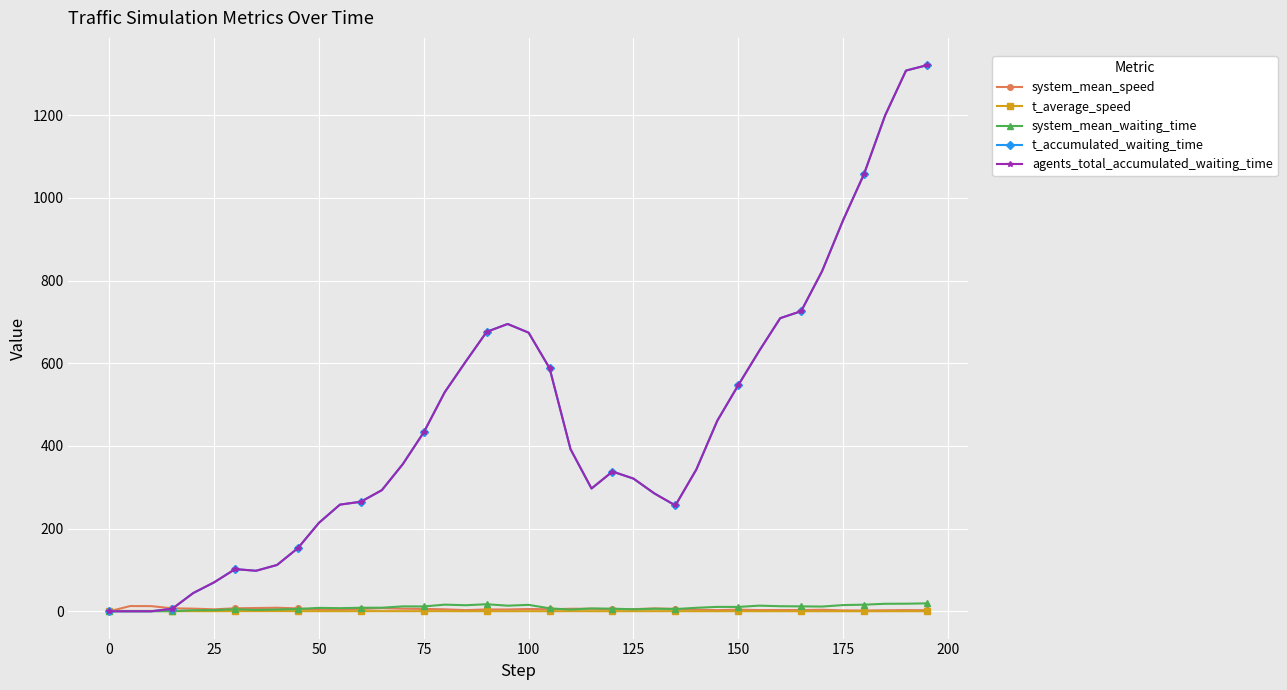

What is the value of the system_mean_waiting_time point at the 9th from the left?

4.3